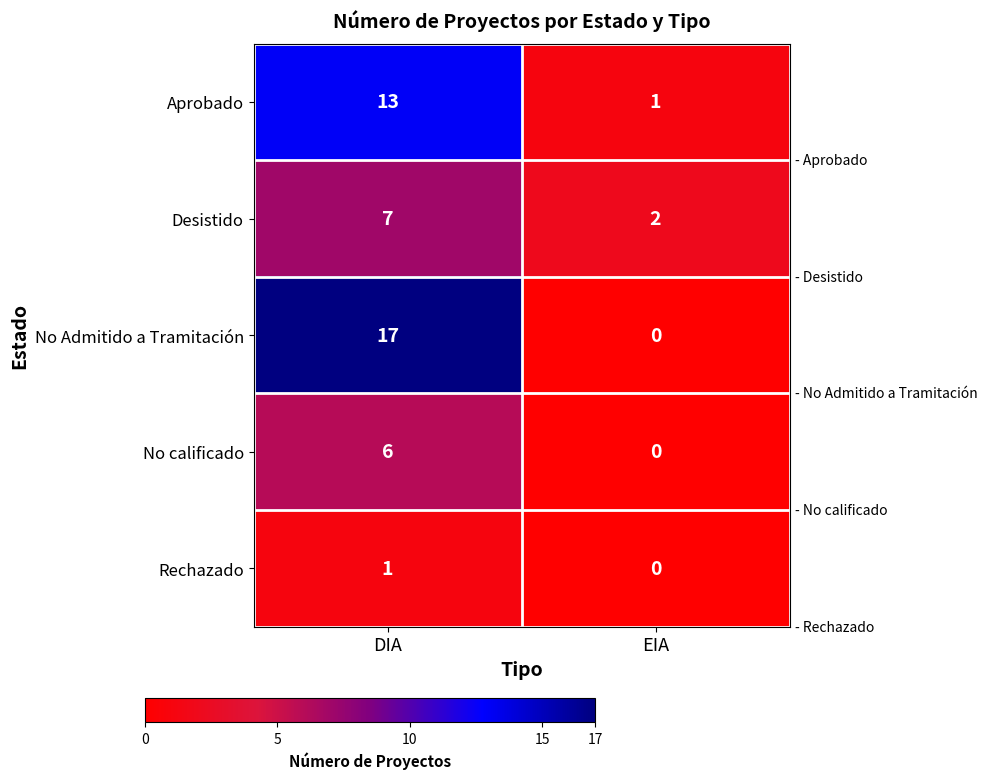

What is the difference between the No calificado values at DIA and EIA?

6